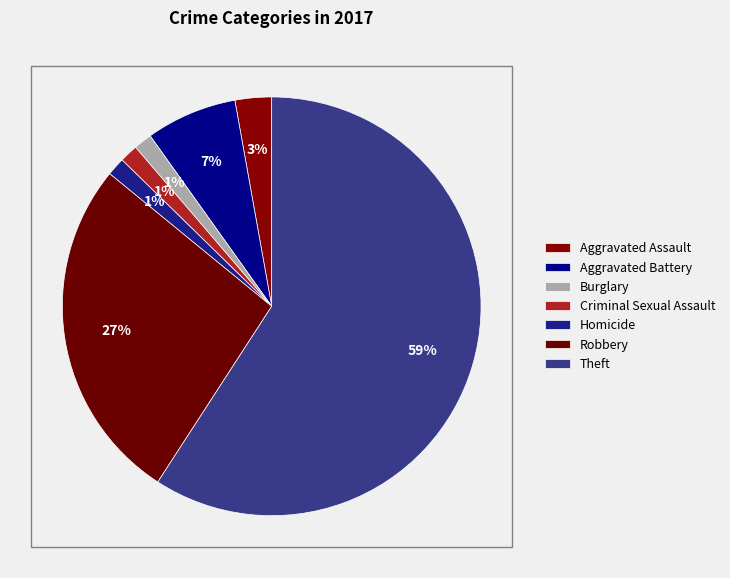

Between Homicide and Criminal Sexual Assault, which is larger?

Homicide